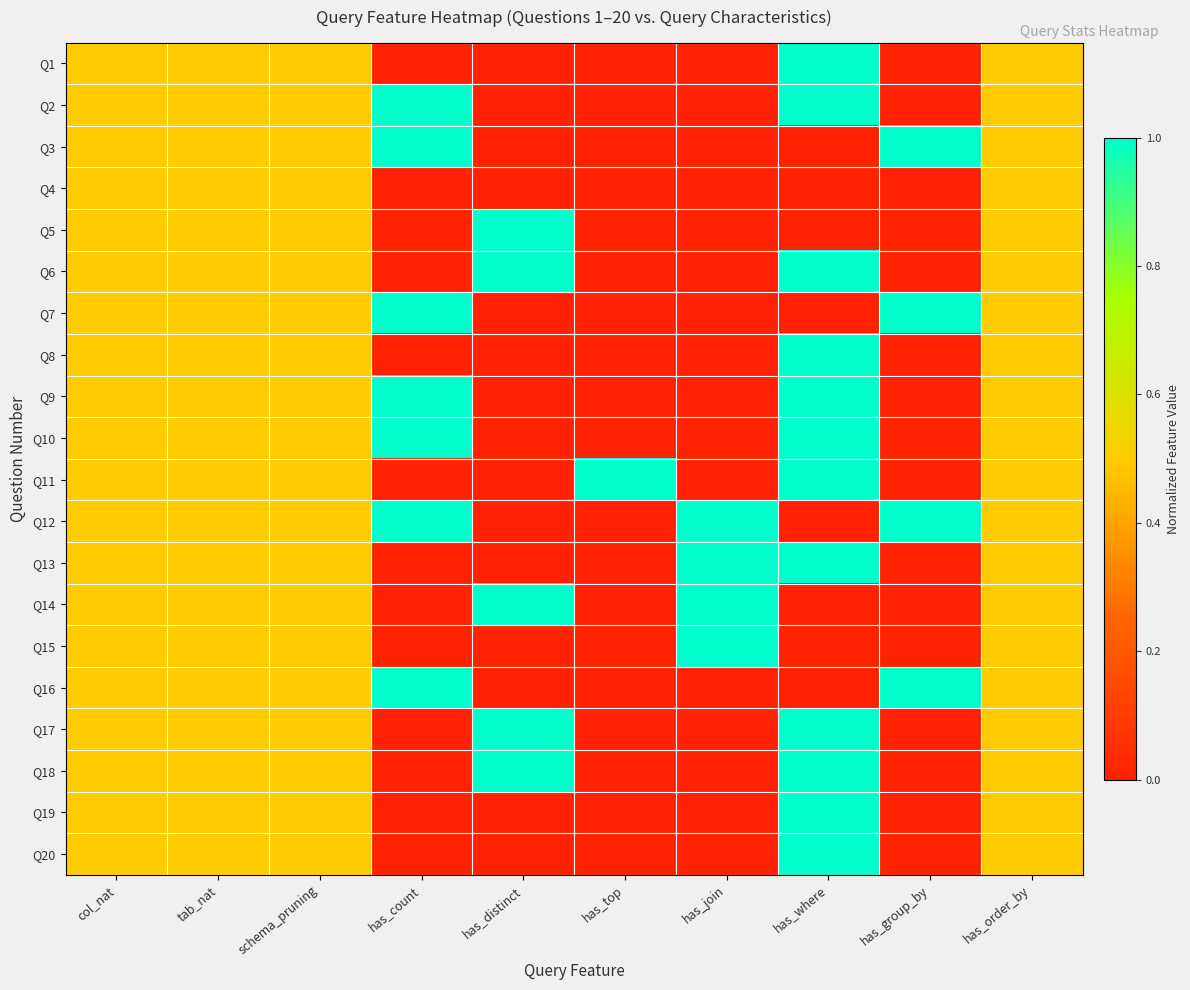

Between has_order_by and col_nat, which is larger?

has_order_by